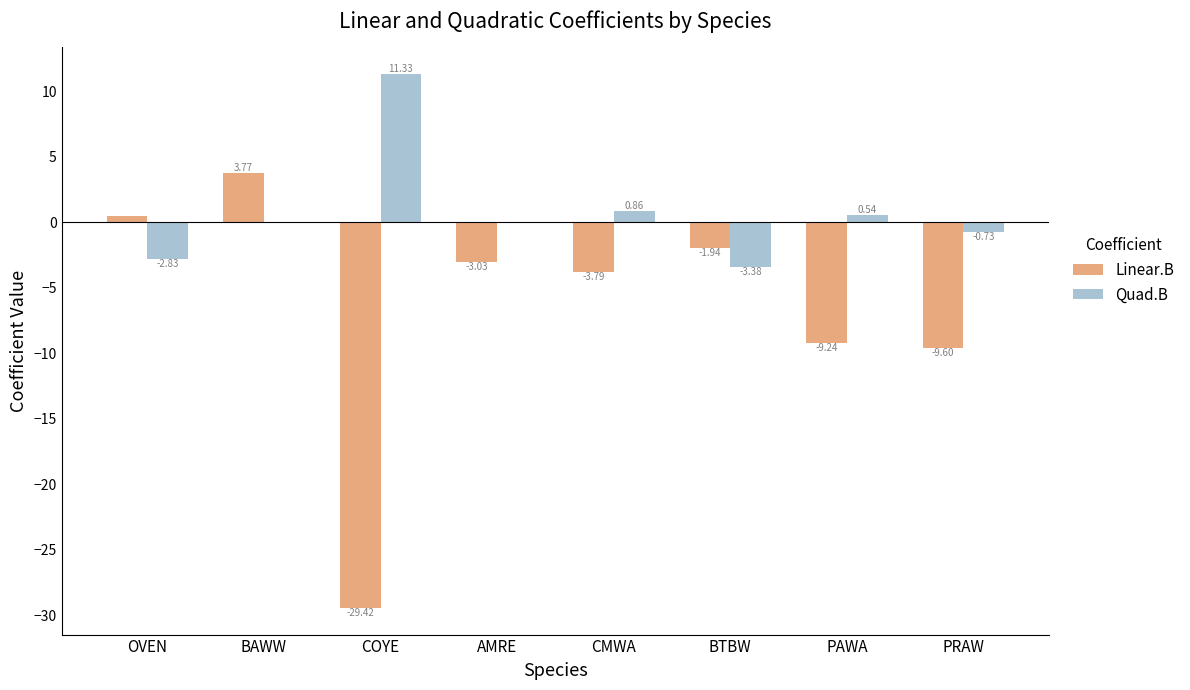

What is the sum of all Linear.B values?

-52.8